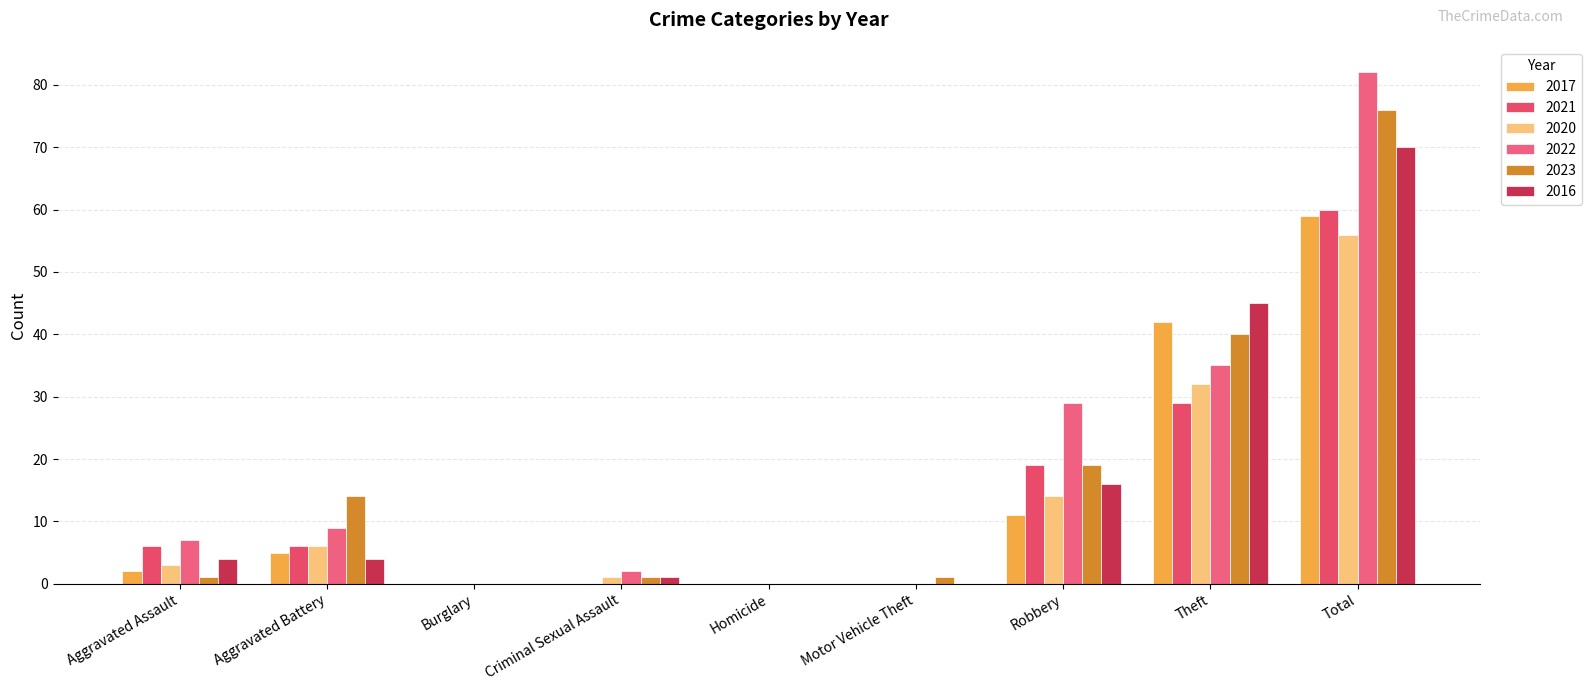

Which category has the lowest value in the 2021 series?

Burglary